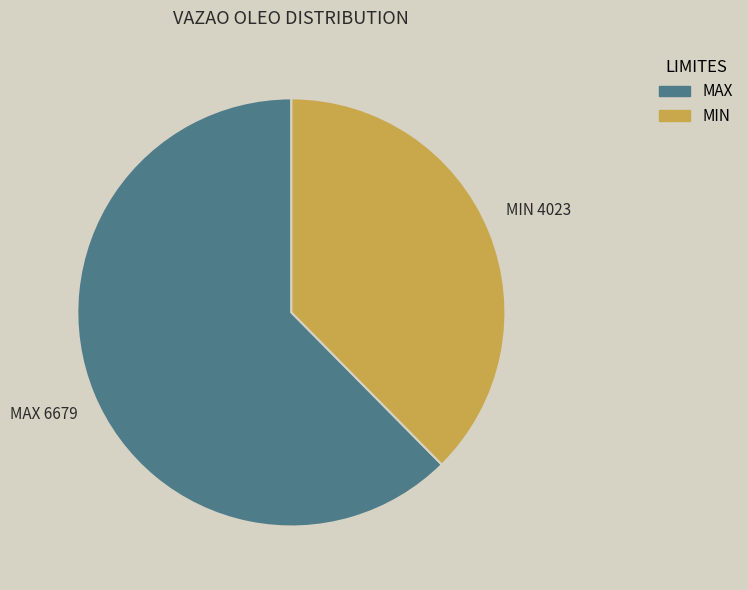

The MIN slice represents 38% of the pie. True or false?

True